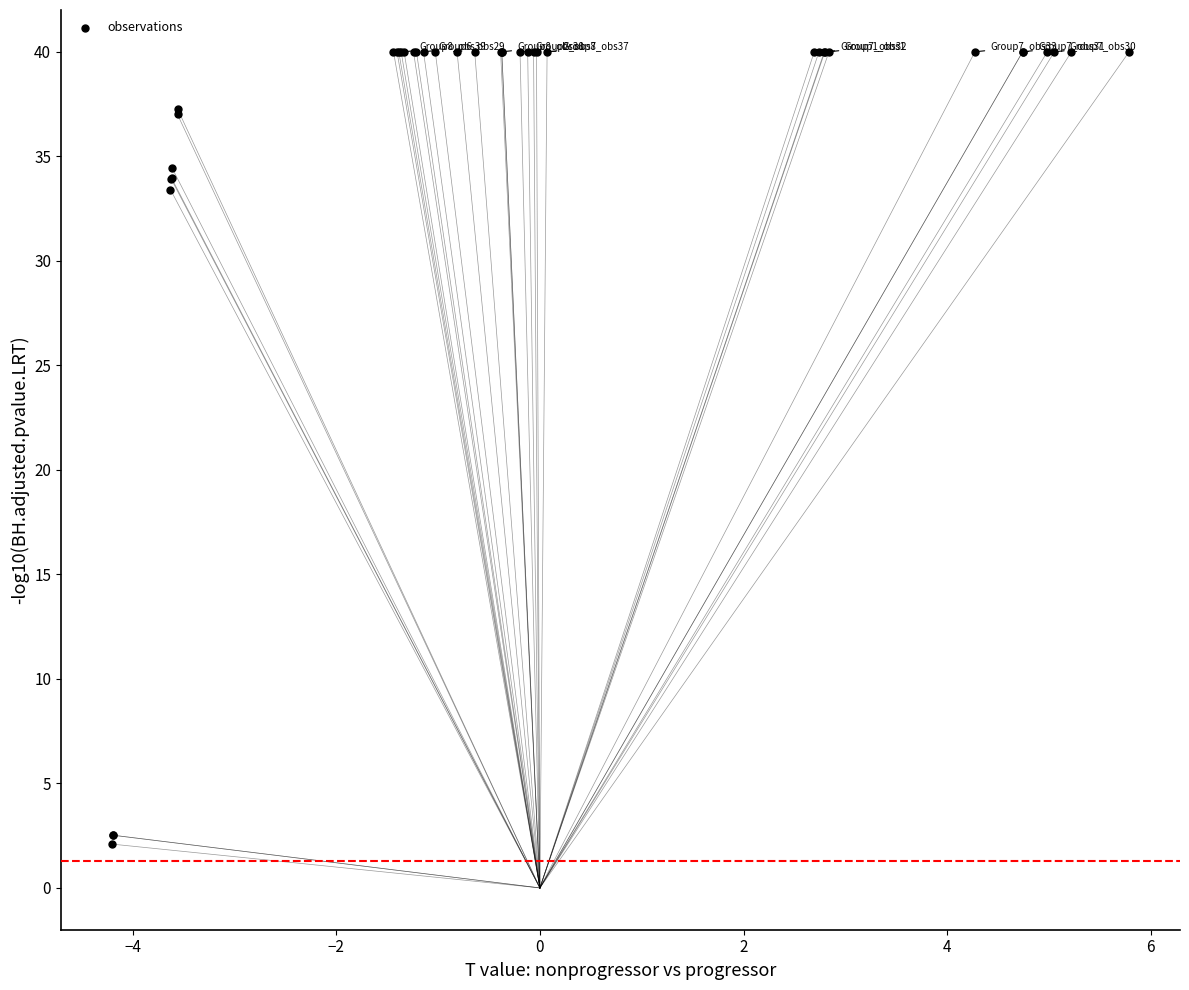

What Y value in the scatter plot is closest to 21?

33.4